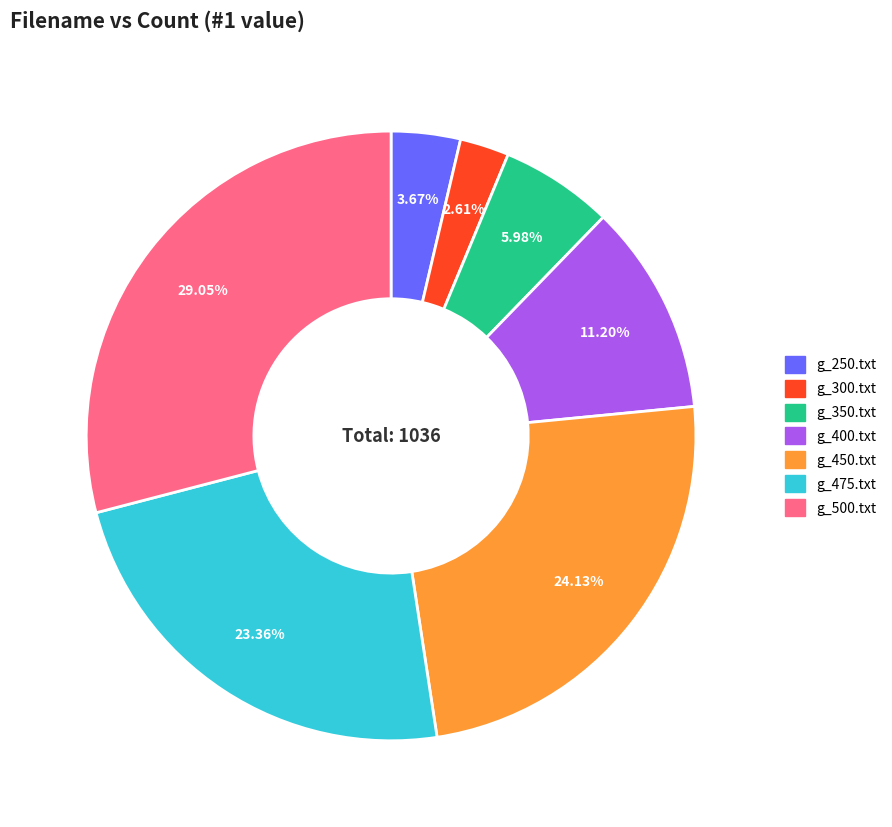

Which category has the smallest portion of the pie?

g_300.txt